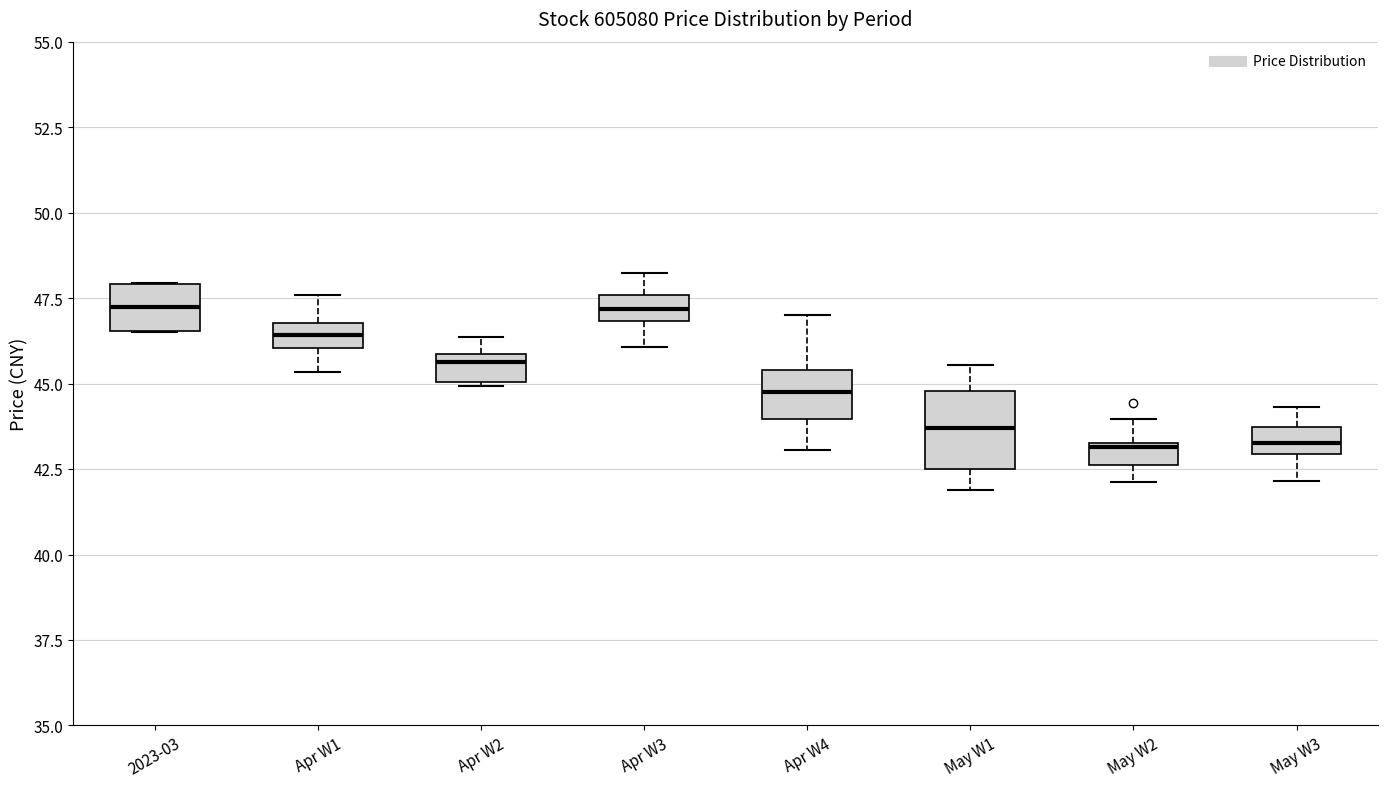

Which box is the tallest, from its lower edge to its upper edge?

May W1